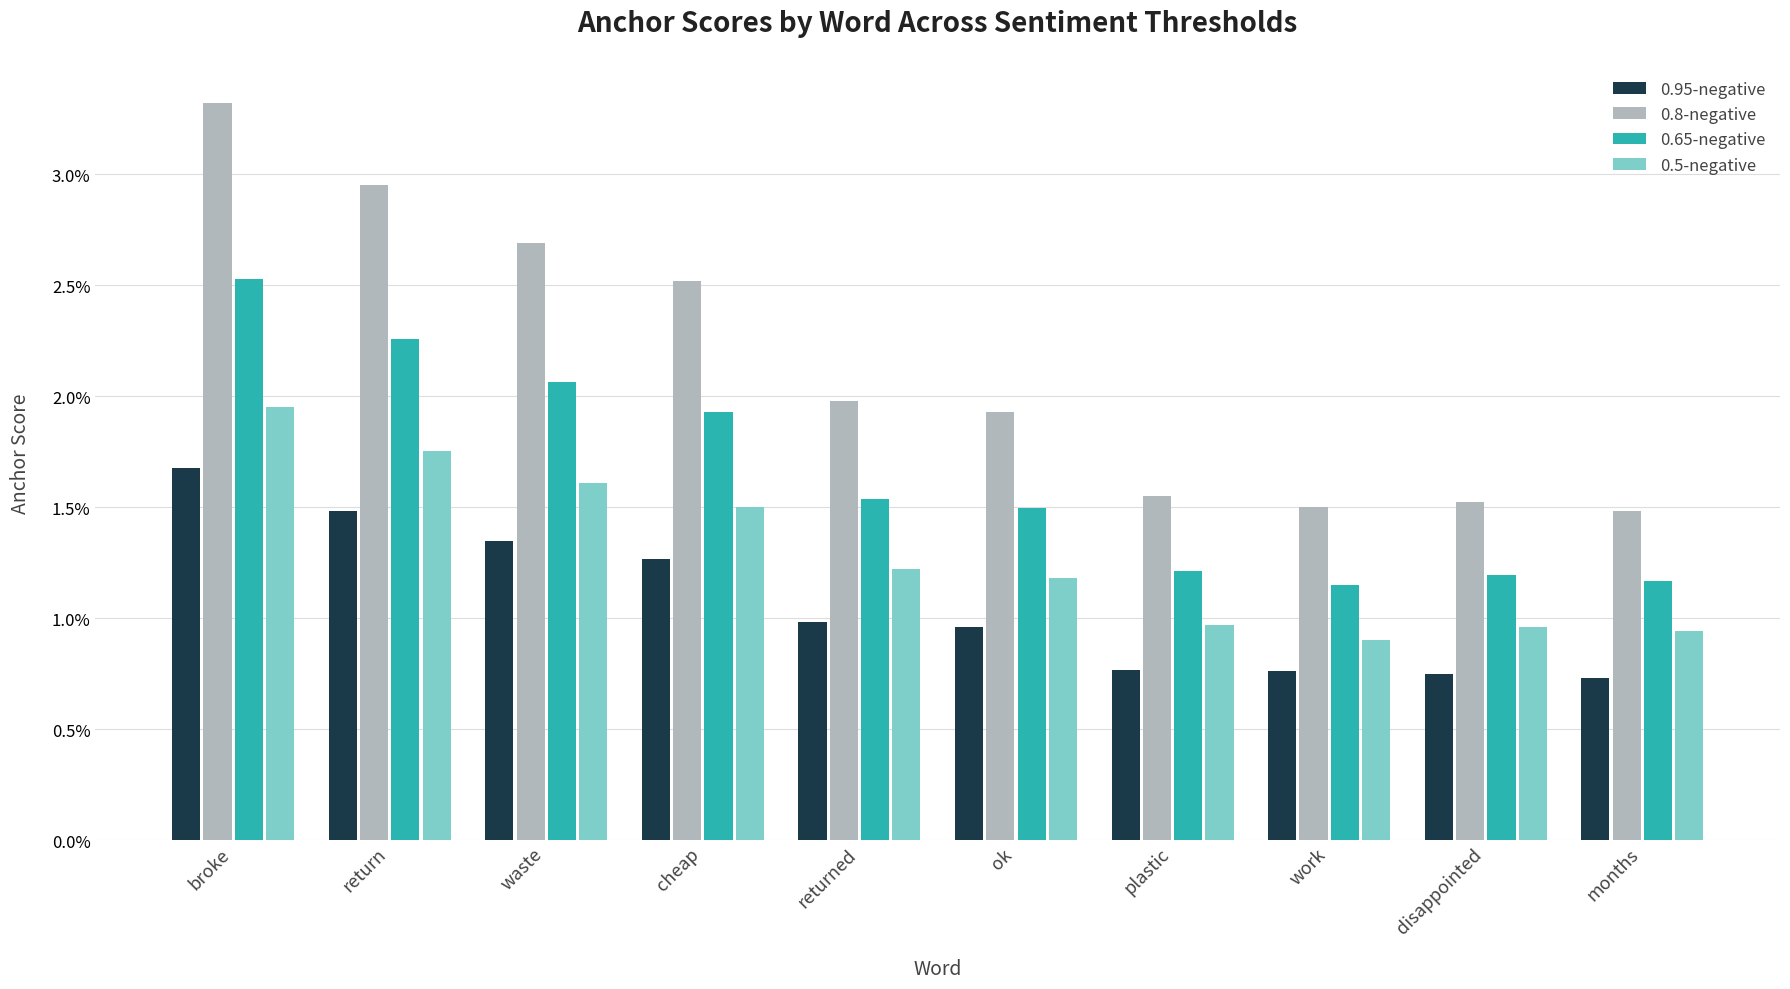

Which series has the largest total across all categories?

0.8-negative